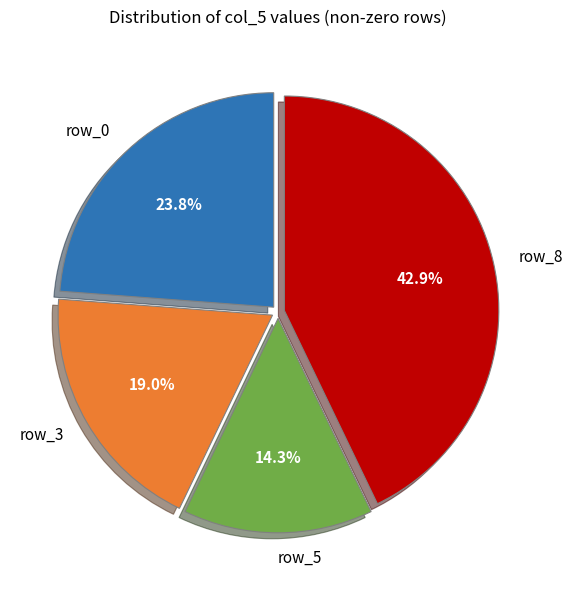

Which has a higher value, row_3 or row_8?

row_8